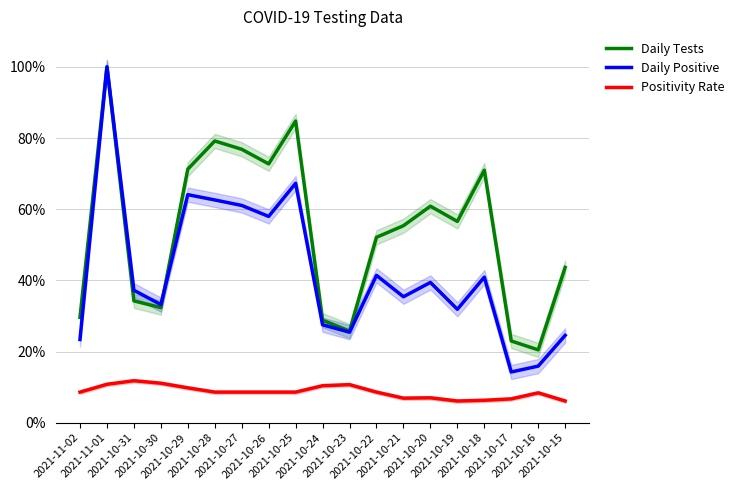

Is it true that Daily Positive equals 100.0 at 2021-11-01?

True